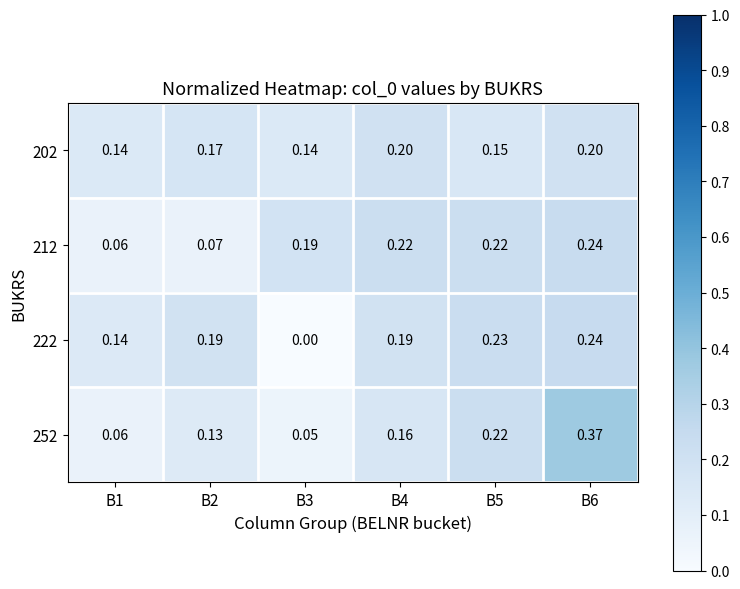

Is the value of 202 at B6 greater than the value of 212 at B6?

No